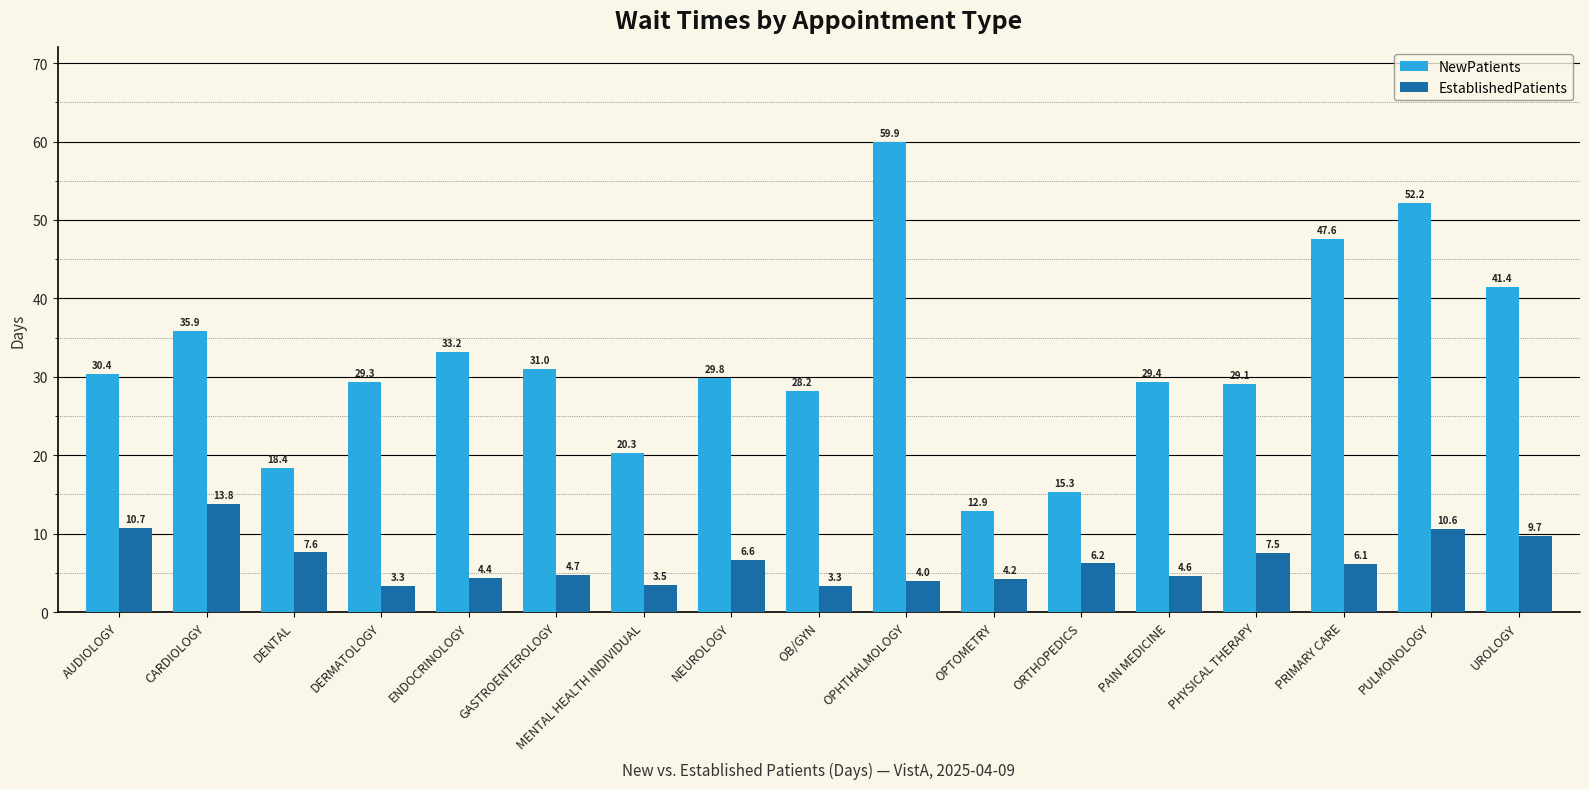

Which series has the widest spread of values?

NewPatients